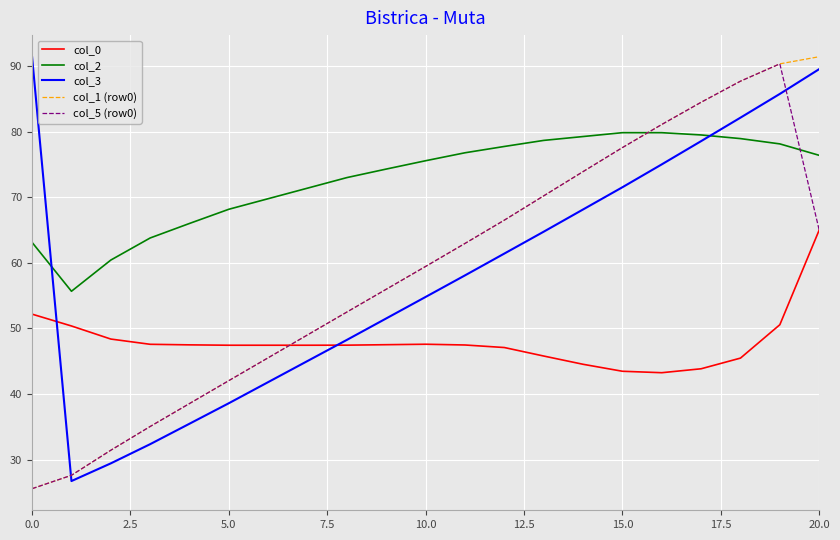

Which series ends up on top after the final intersection of col_0 and col_3?

col_3